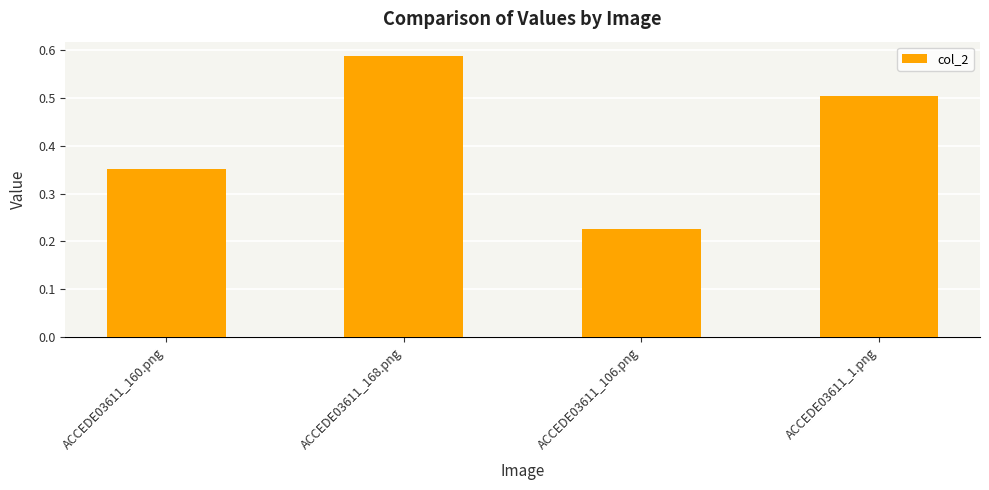

What is the sum of the values at ACCEDE03611_106.png and ACCEDE03611_168.png?

0.8